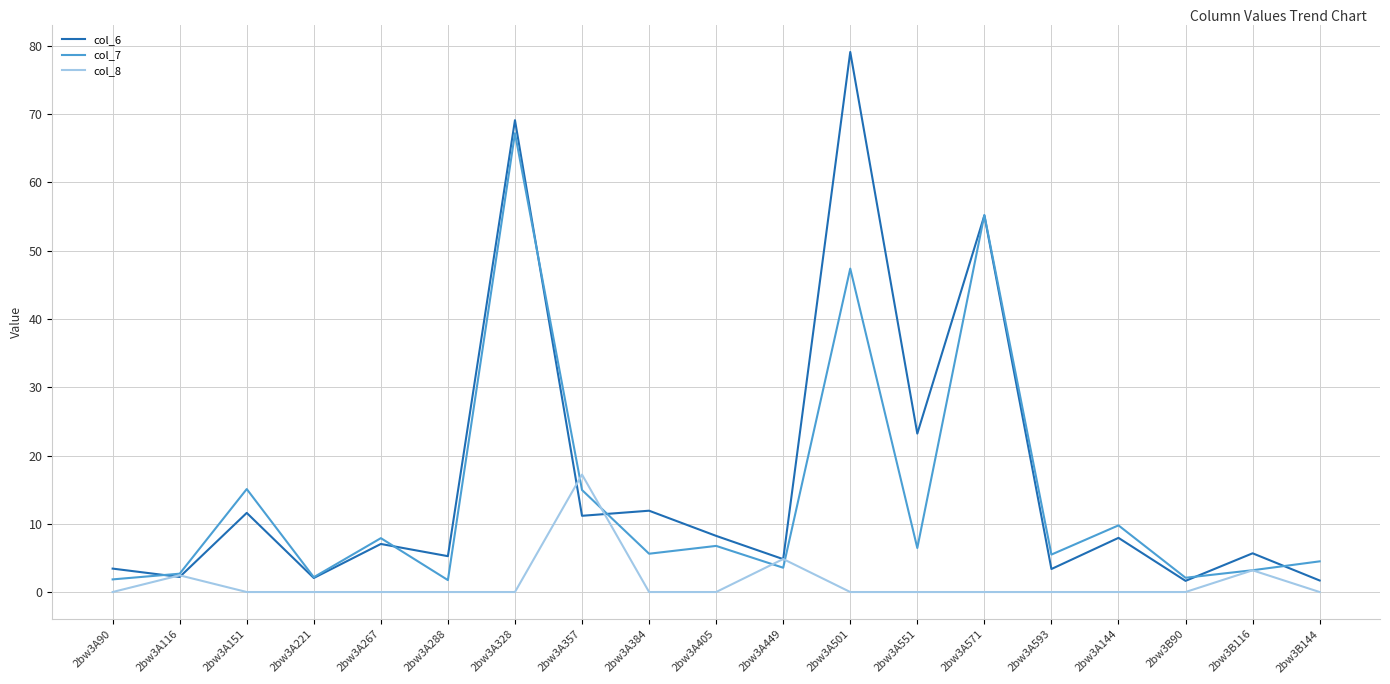

At how many categories does at least one series exceed 51?

3